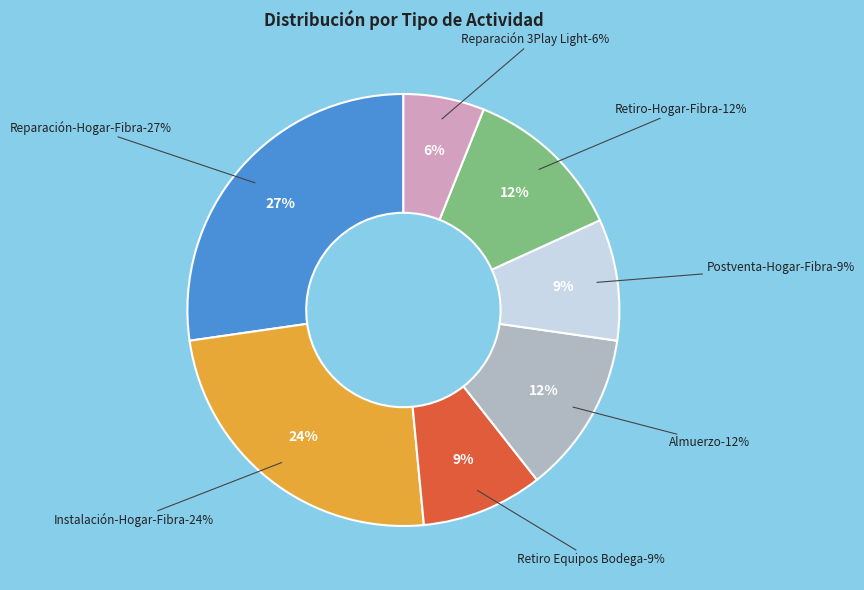

Rank the categories by value from highest to lowest.

Reparación-Hogar-Fibra, Instalación-Hogar-Fibra, Almuerzo, Retiro-Hogar-Fibra, Retiro Equipos Bodega, Postventa-Hogar-Fibra, Reparación 3Play Light